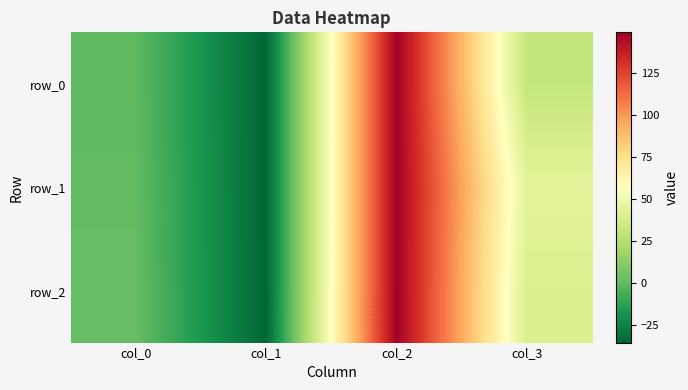

Where is row_1 nearest to the value 56?

col_3